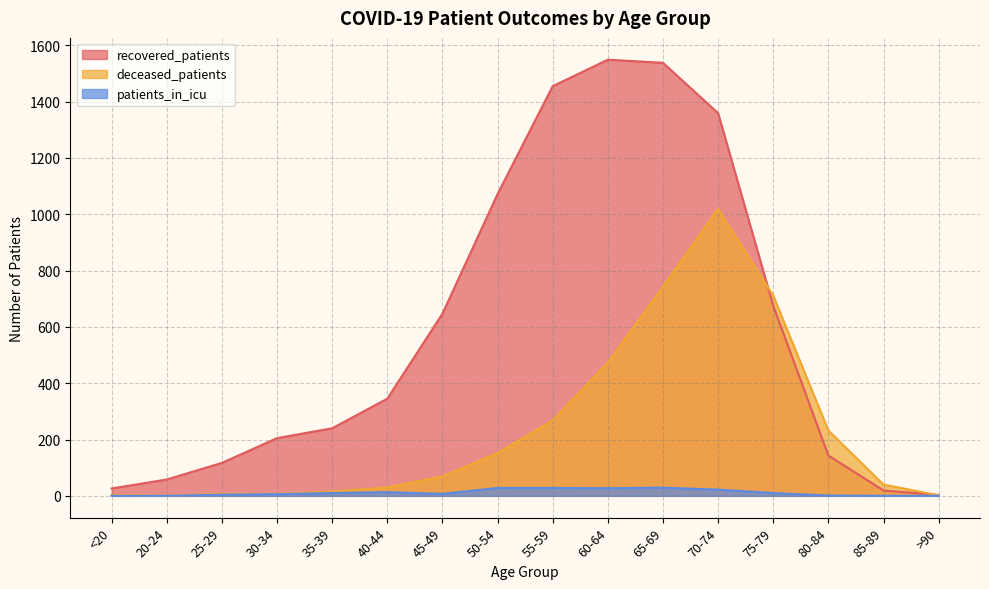

Reading right to left, what are all the values shown in this chart?

recovered_patients: >90=3	85-89=19	80-84=143	75-79=675	70-74=1359	65-69=1538	60-64=1549	55-59=1455	50-54=1072	45-49=647	40-44=345	35-39=240	30-34=205	25-29=117	20-24=58	<20=26
deceased_patients: >90=2	85-89=40	80-84=232	75-79=711	70-74=1019	65-69=743	60-64=473	55-59=268	50-54=152	45-49=69	40-44=30	35-39=15	30-34=7	25-29=7	20-24=0	<20=3
patients_in_icu: >90=0	85-89=0	80-84=1	75-79=10	70-74=22	65-69=29	60-64=27	55-59=28	50-54=28	45-49=7	40-44=13	35-39=10	30-34=6	25-29=4	20-24=0	<20=0